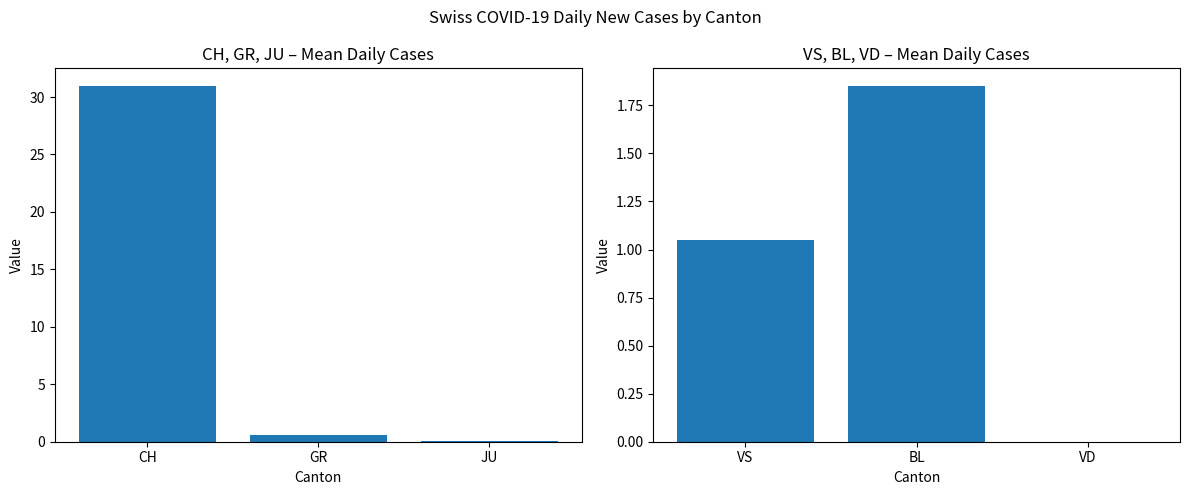

At which category is the sum across all series the highest?

CH